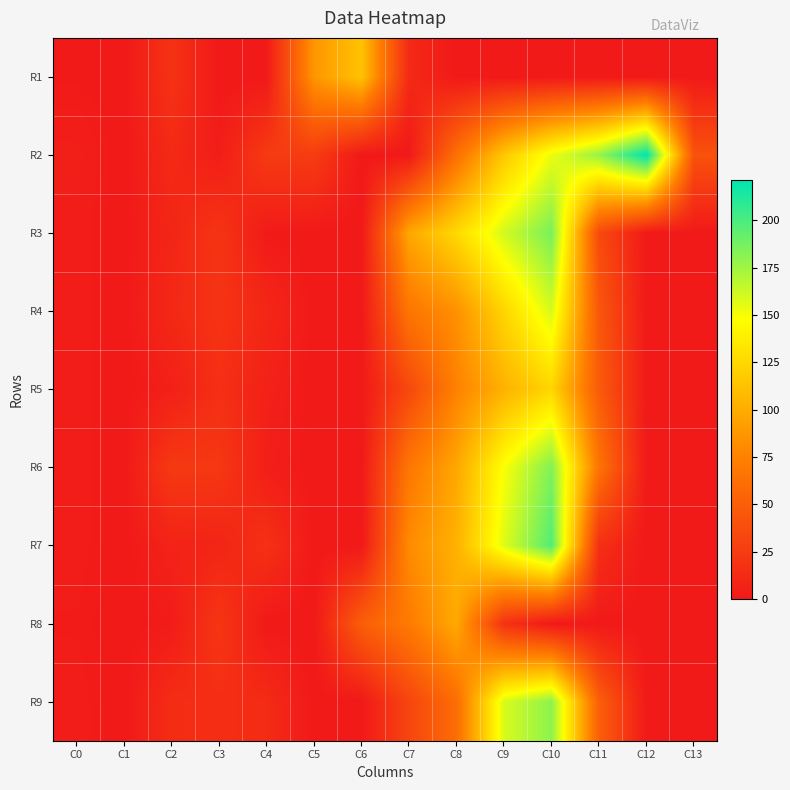

Rank the series at C1 from highest to lowest value.

R1, R2, R3, R4, R5, R6, R7, R8, R9